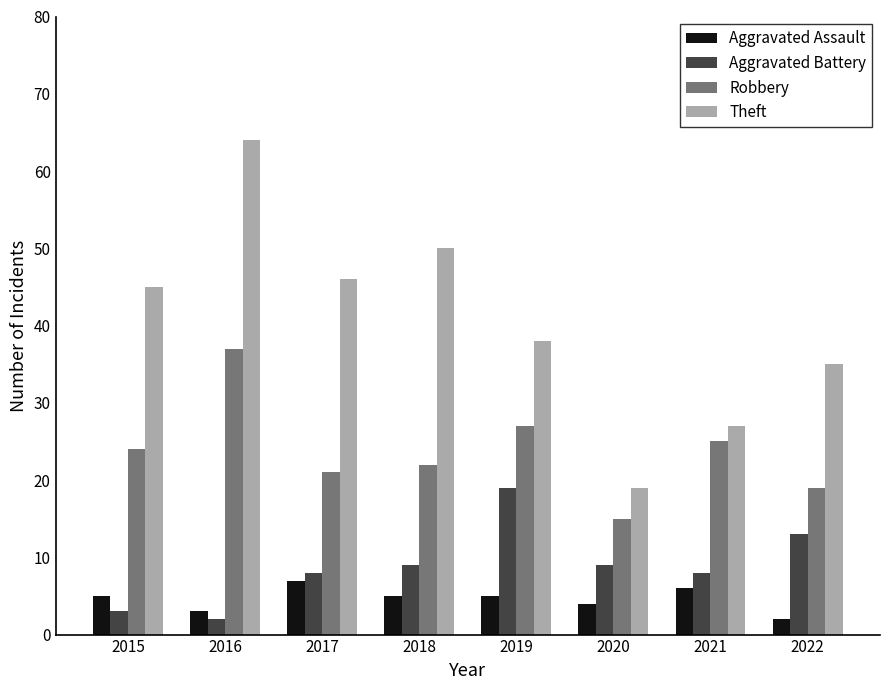

What is the maximum value shown in the chart?

64